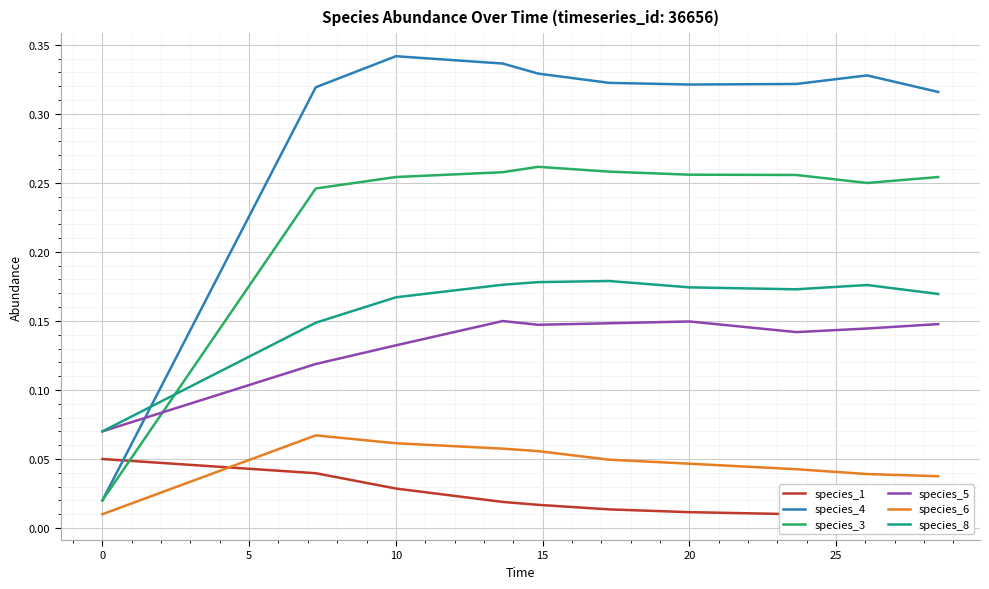

What is the greatest value displayed?

0.3